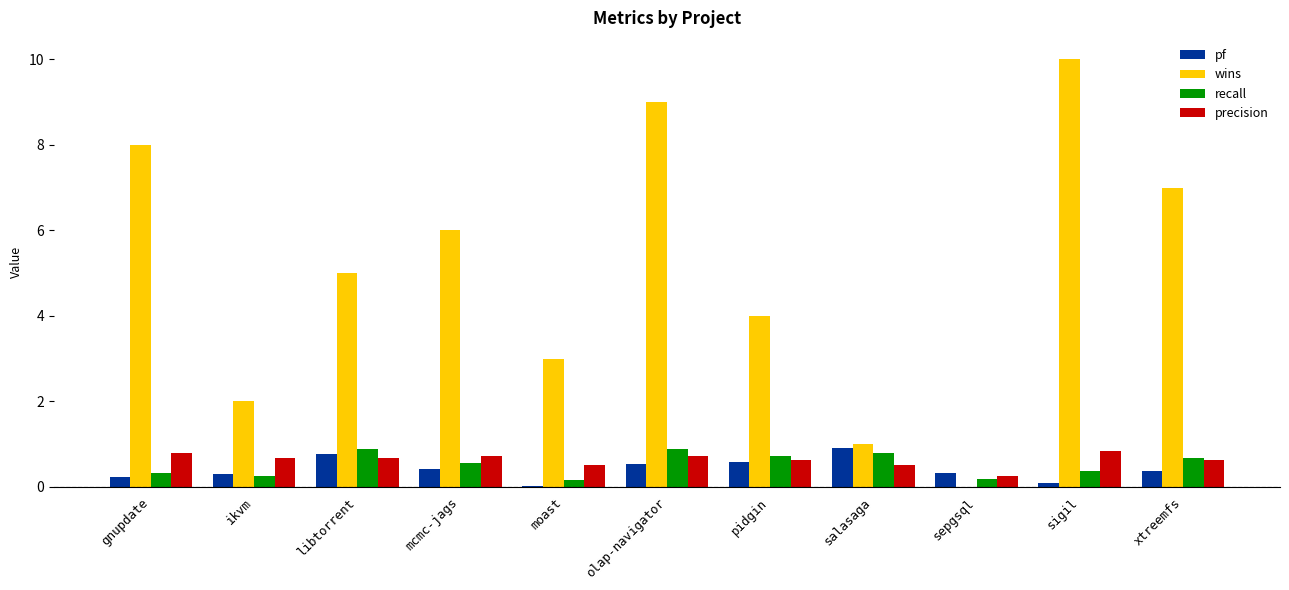

What is the greatest value displayed?

10.0